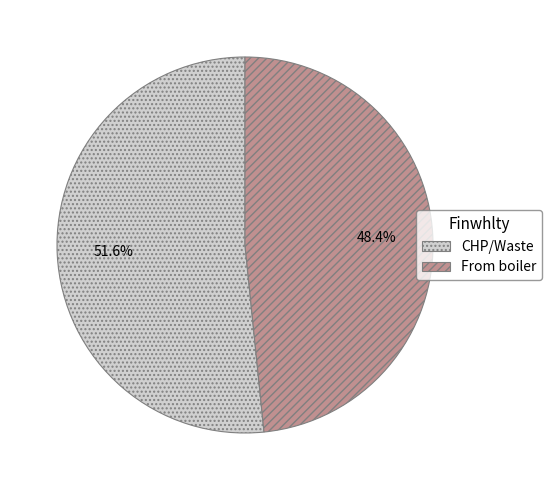

To the nearest percent, what portion does From boiler represent?

48%